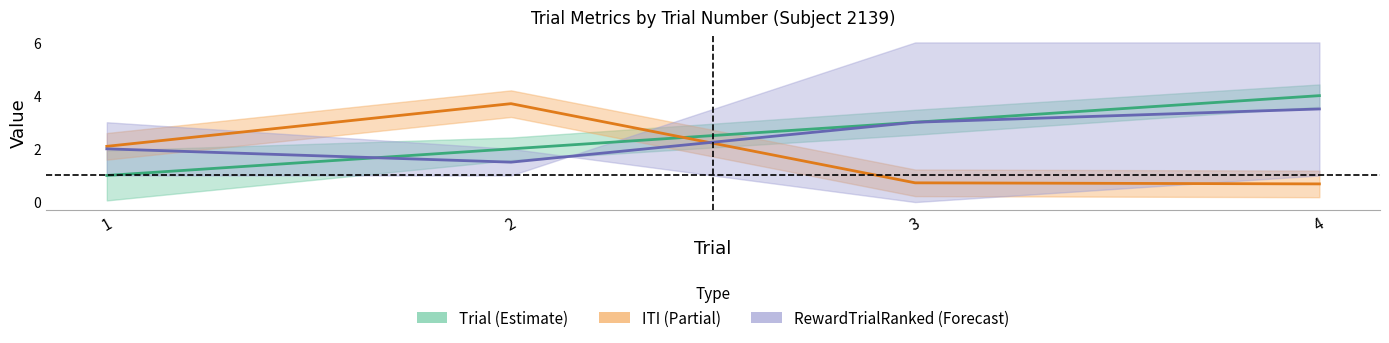

After their last crossing, which series has the higher values: ITI or Trial?

Trial